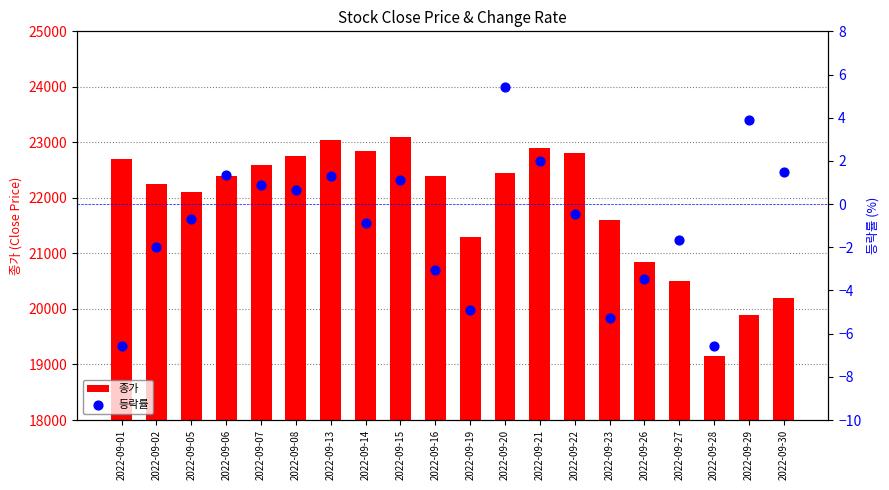

Which series contains the highest Y value?

종가